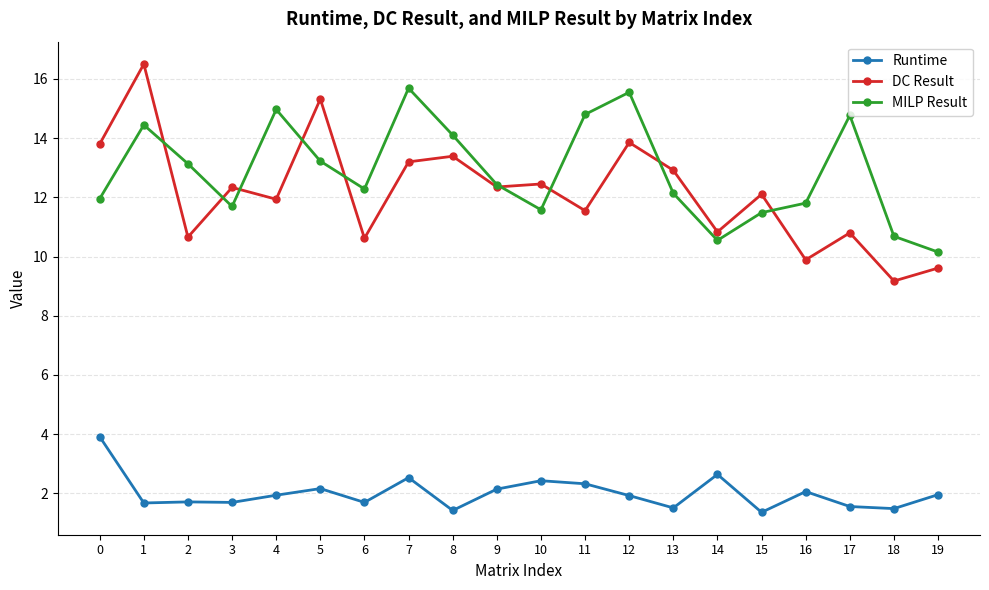

Does the chart have visible grid lines?

Yes